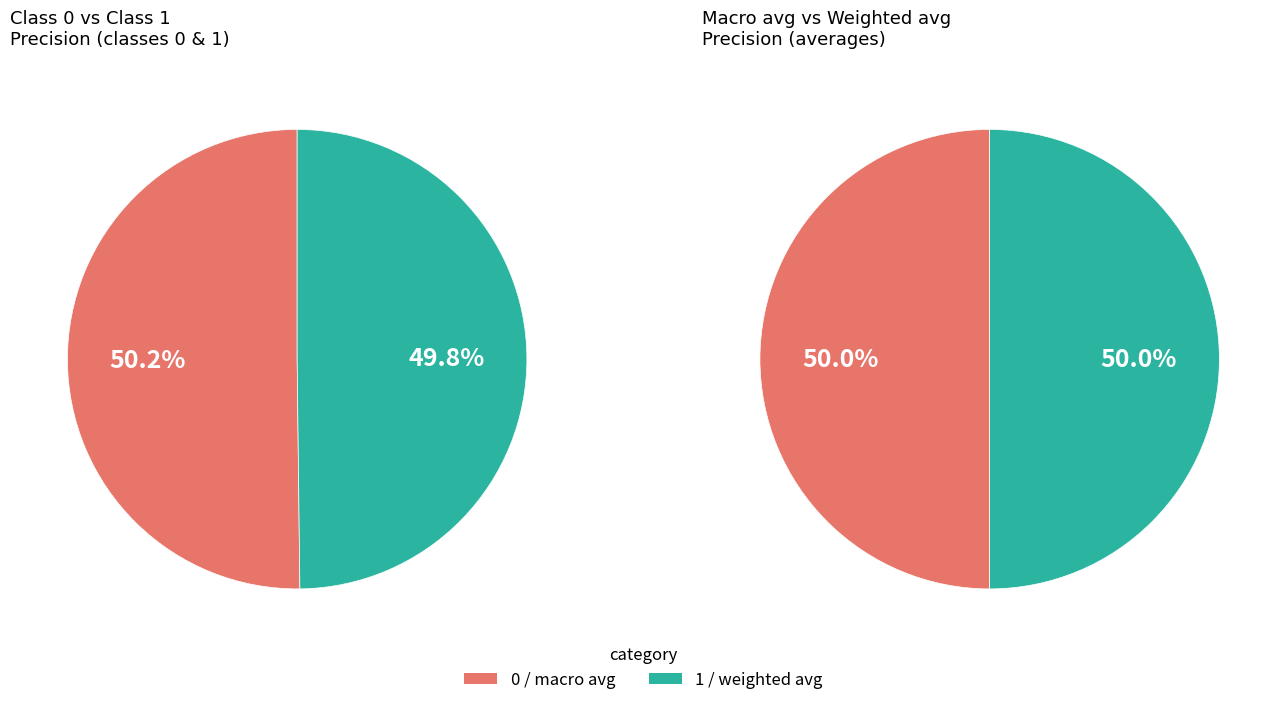

How much of the chart is everything except 0?

49.8%